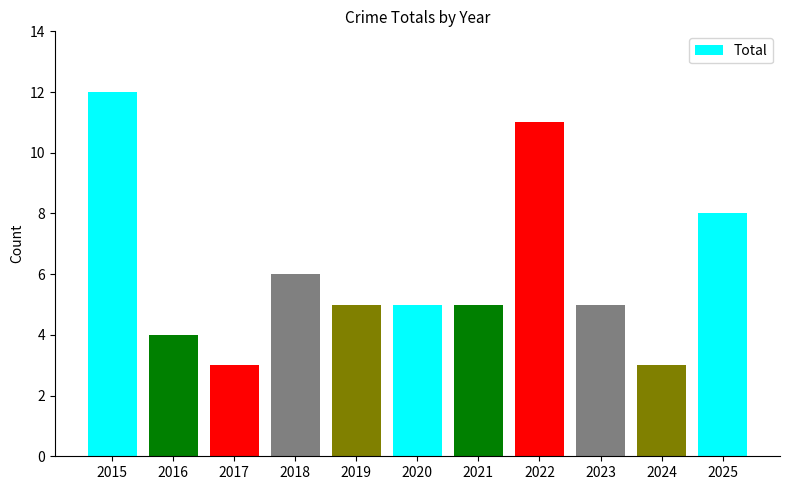

What is the sum of all values?

67